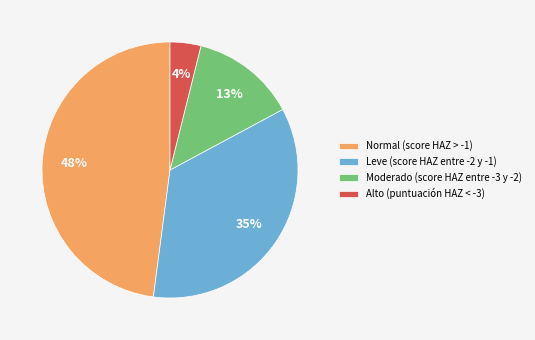

To the nearest percent, what portion does Leve (score HAZ entre -2 y -1) represent?

35%